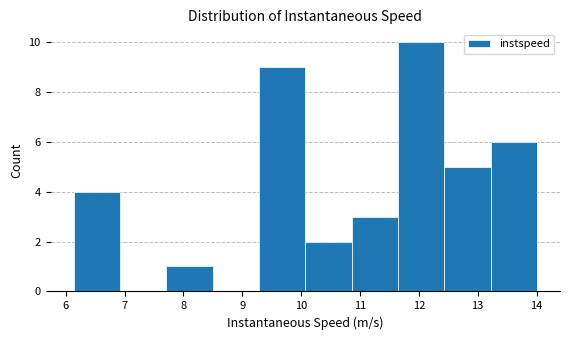

Over which range of the x-axis is the bar tallest?

11.6 to 12.4